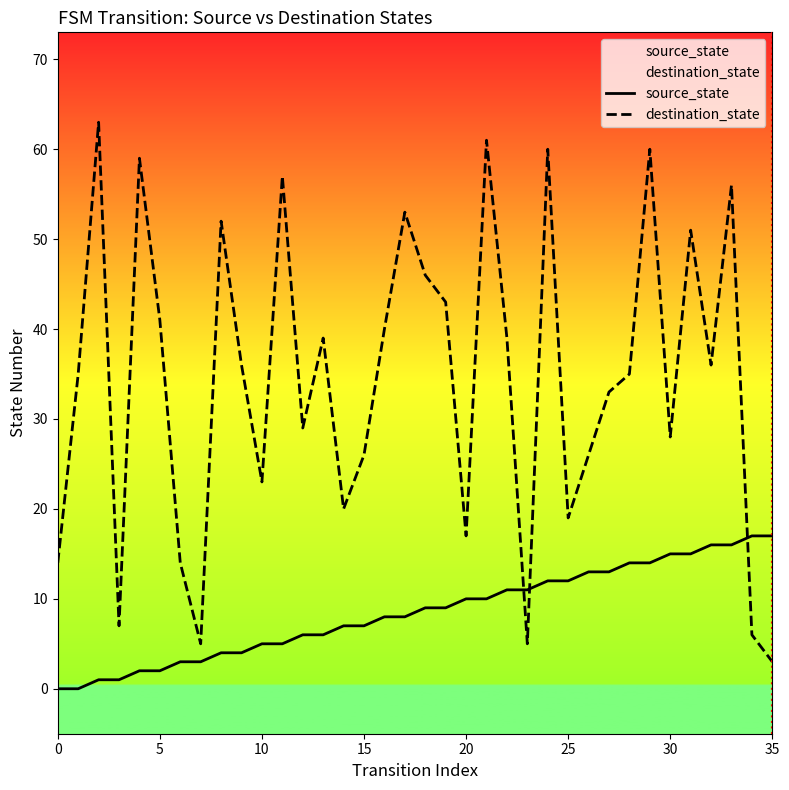

List the series in order of their overall mean, lowest first.

source_state, destination_state